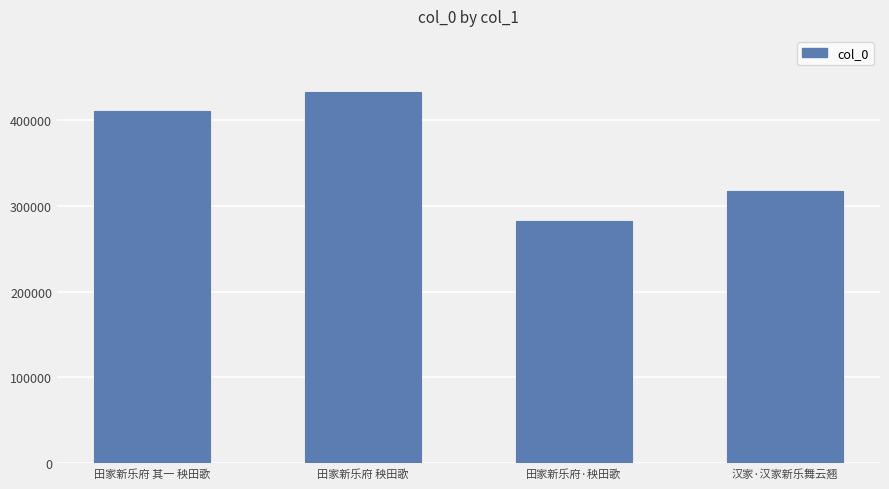

Count the number of categories in the chart.

4